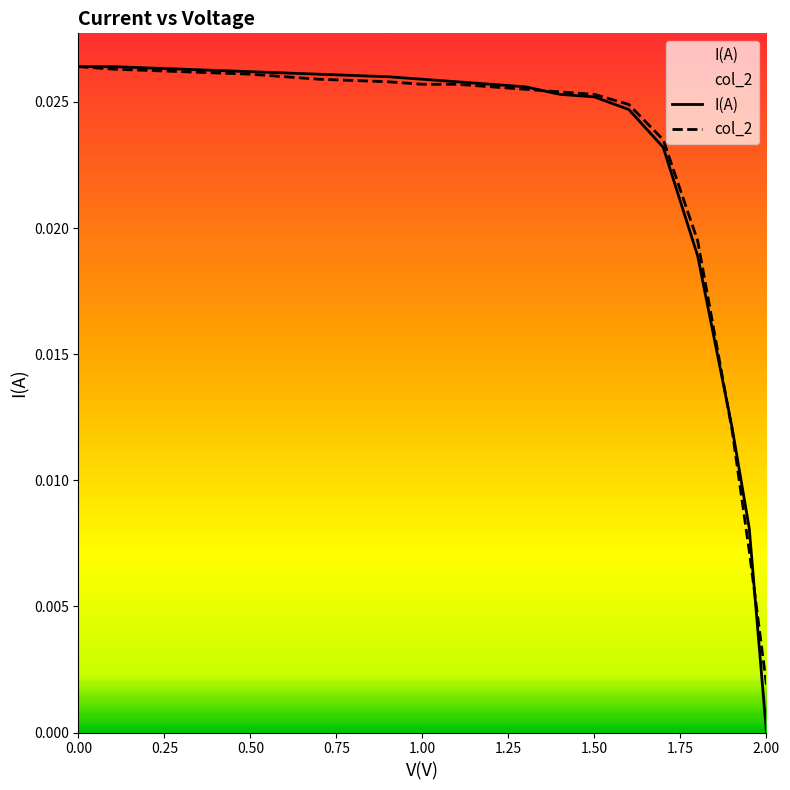

Which series has the widest spread of values?

I(A)